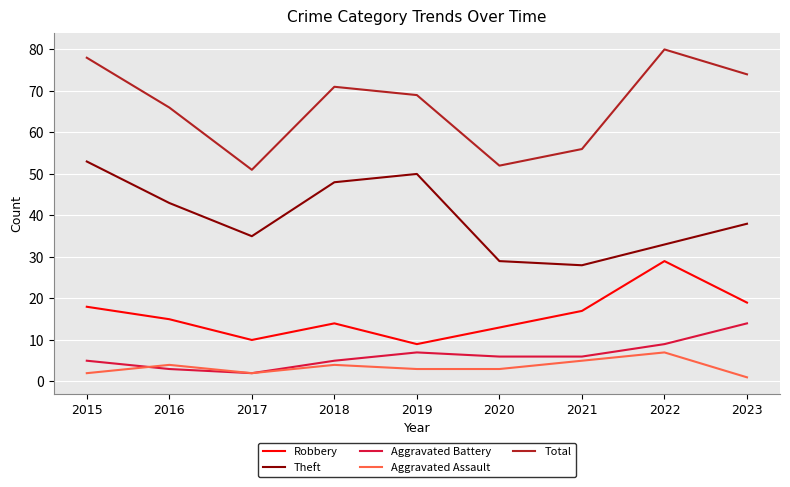

Which category has the lowest value in the Total series?

2017